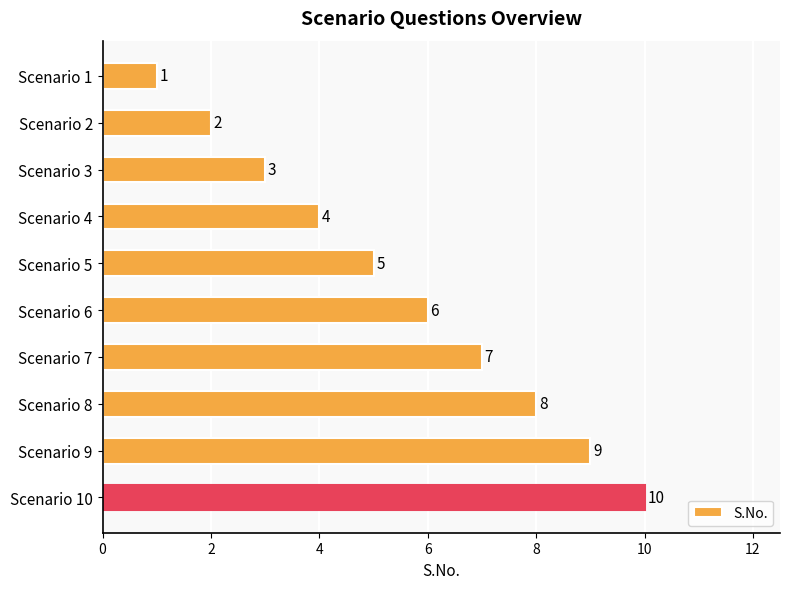

What value does the data have at Scenario 8?

8